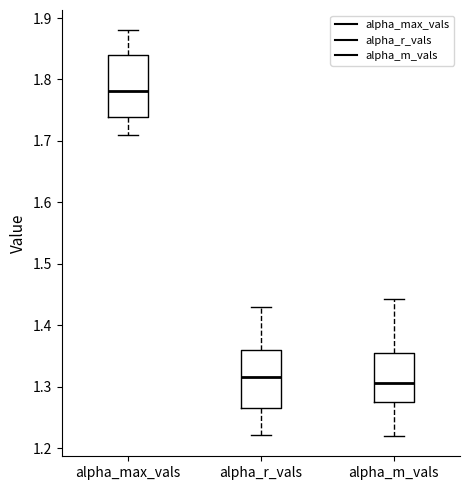

Reading left to right, transcribe this box plot: for each box, give where its median line is, the range the box spans, and where its two whiskers end, as read against the y-axis. The values are not printed on the chart, so give them approximately, as read against the axis.

alpha_max_vals: median 1.78, box 1.74 to 1.84, whiskers 1.71 to 1.88
alpha_r_vals: median 1.32, box 1.27 to 1.36, whiskers 1.22 to 1.43
alpha_m_vals: median 1.31, box 1.28 to 1.35, whiskers 1.22 to 1.44